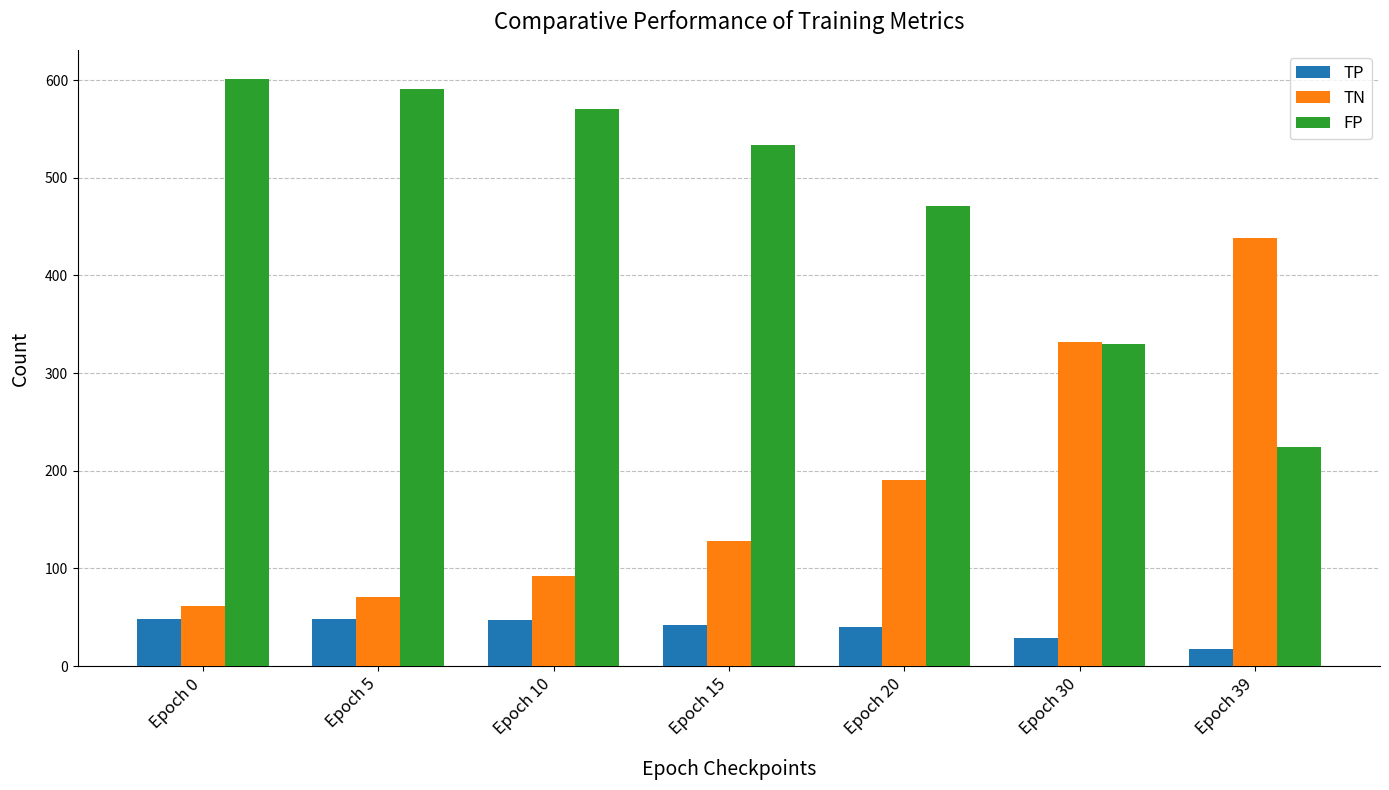

How many values in the FP series are below 534?

3